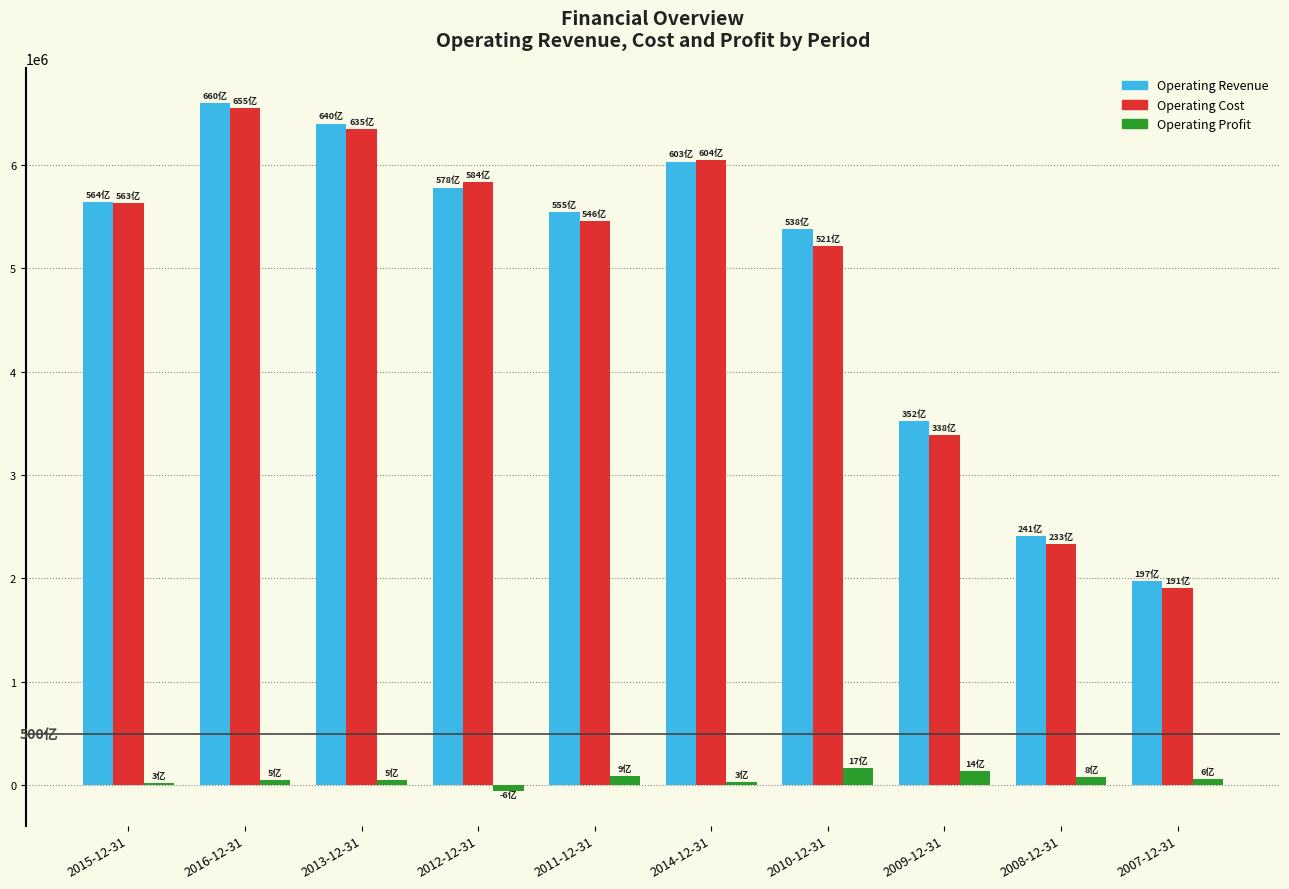

Is the value of Operating Profit at 2016-12-31 greater than the value of Operating Revenue at 2008-12-31?

No